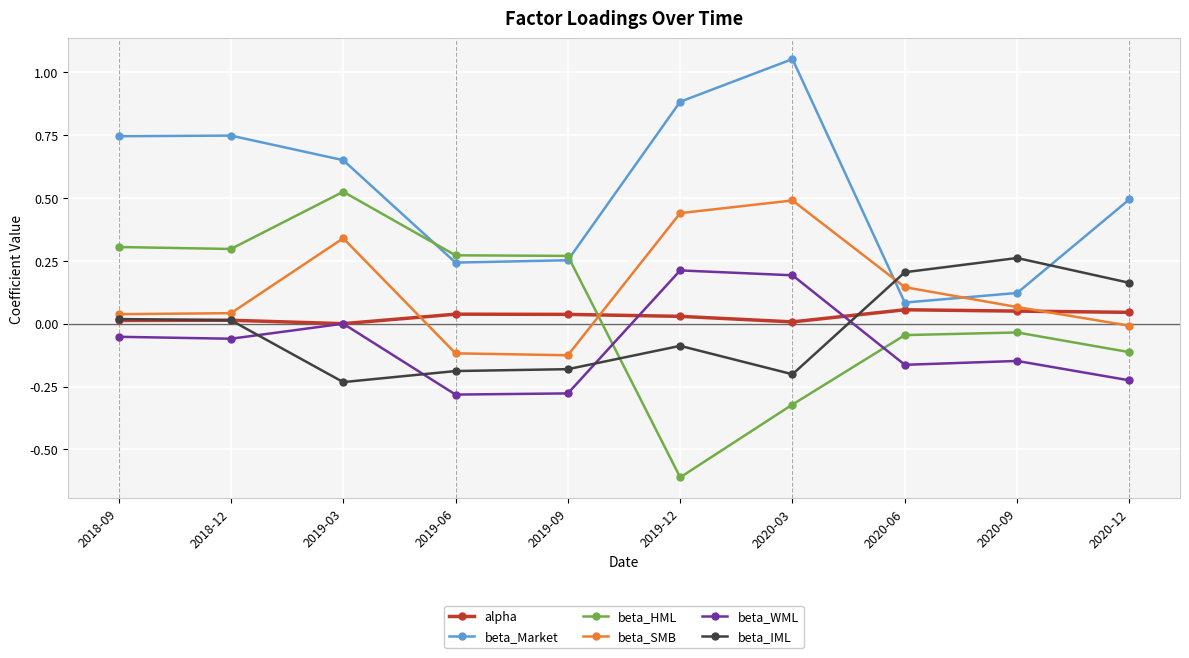

What position from the right is 2020-03?

4